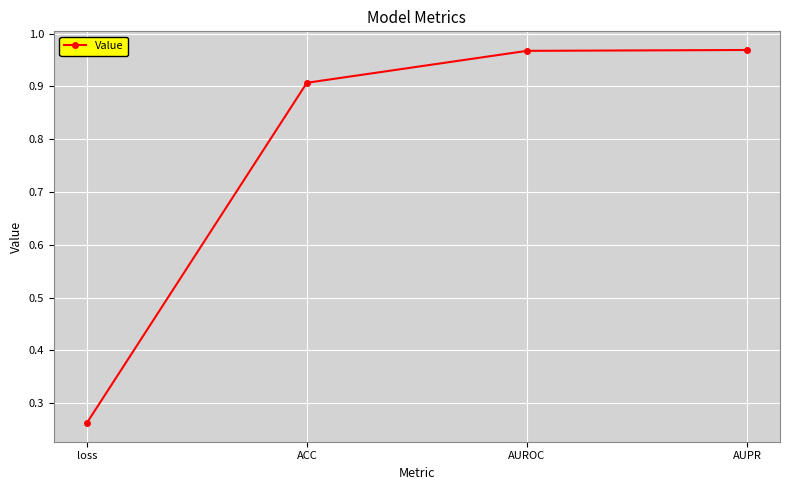

What is the label of the 3rd point from the right?

ACC